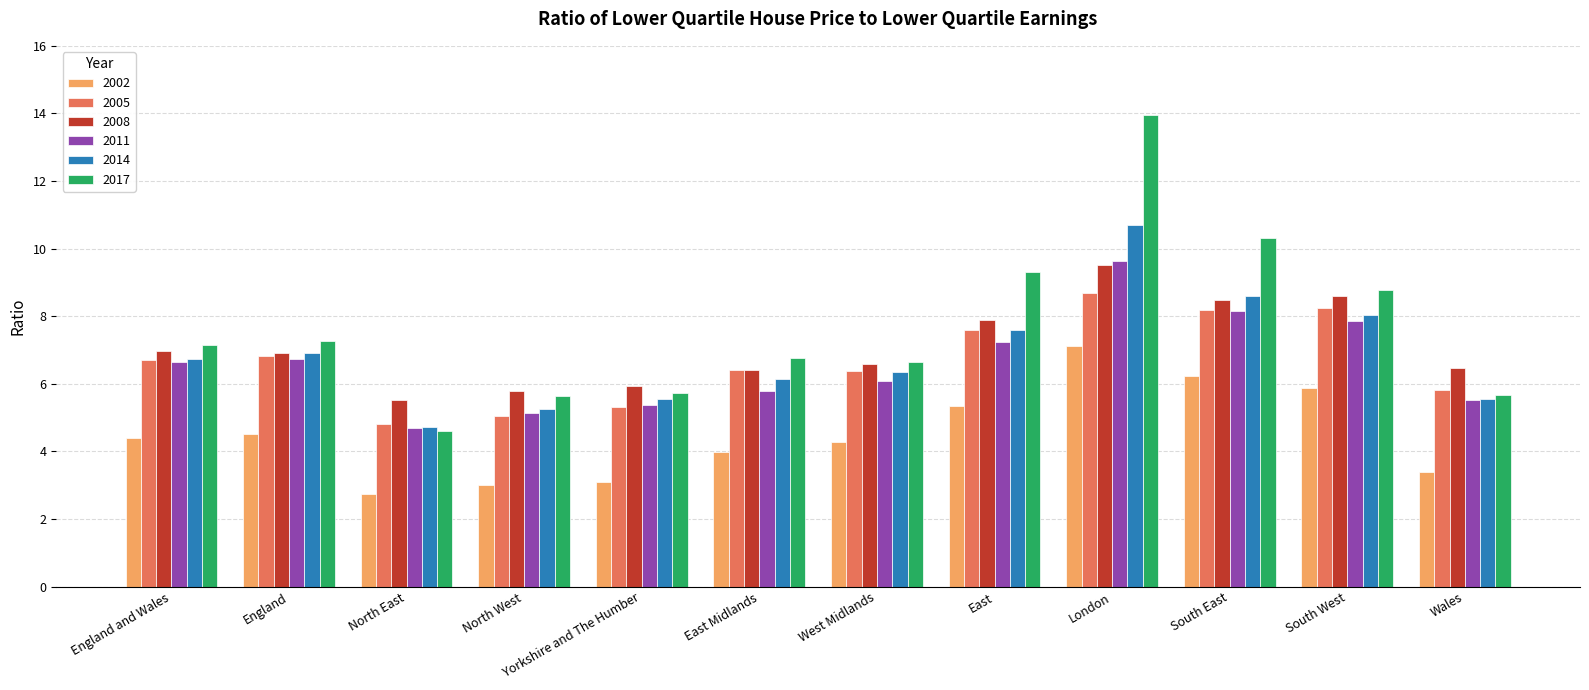

Which series has the largest total across all categories?

2017